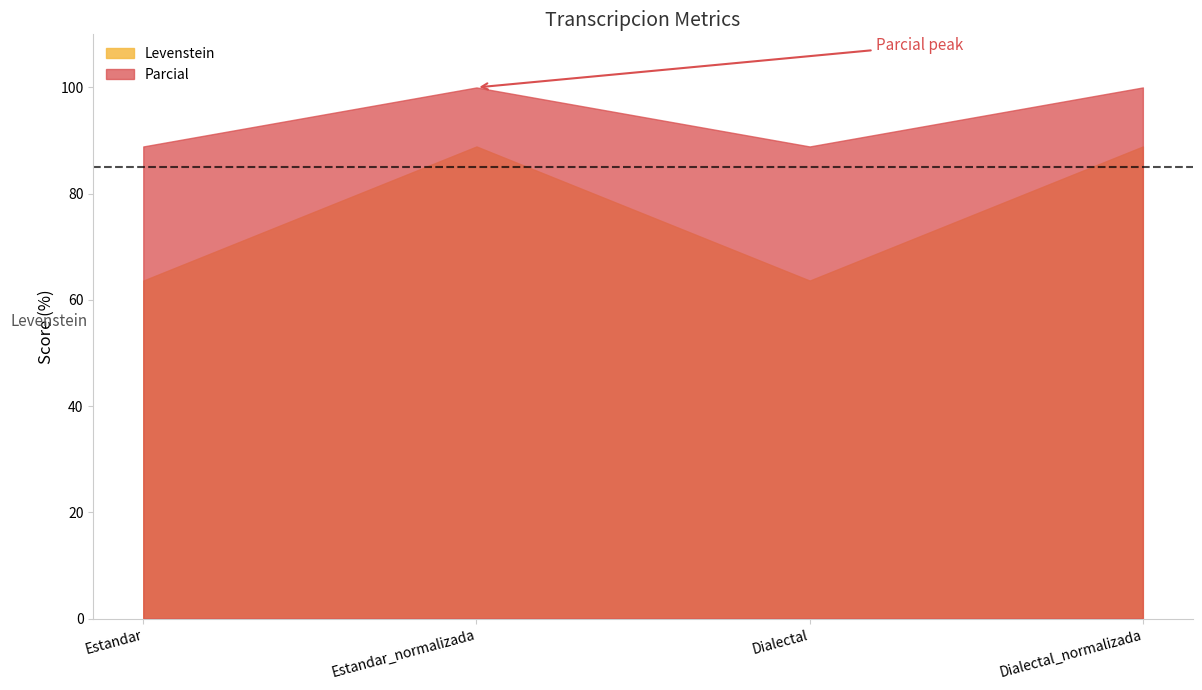

How many categories are shown in the chart?

4